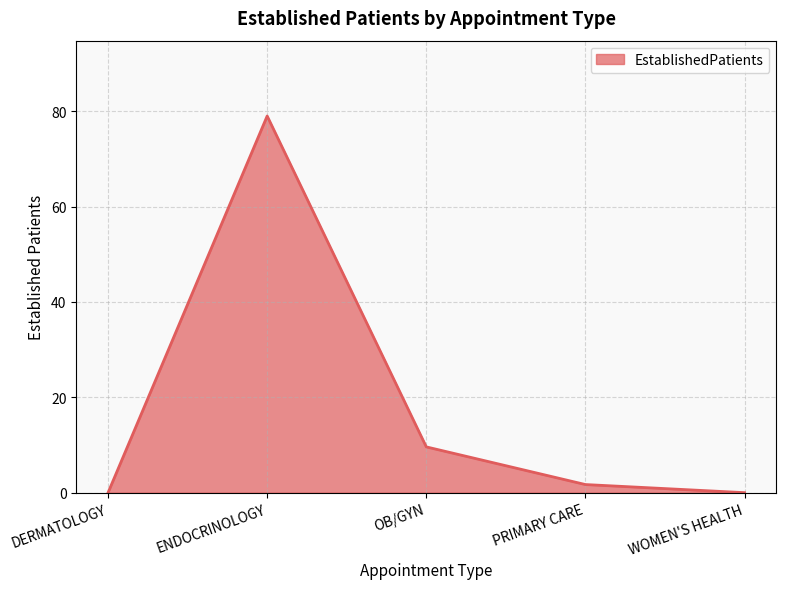

How many values exceed 1?

3